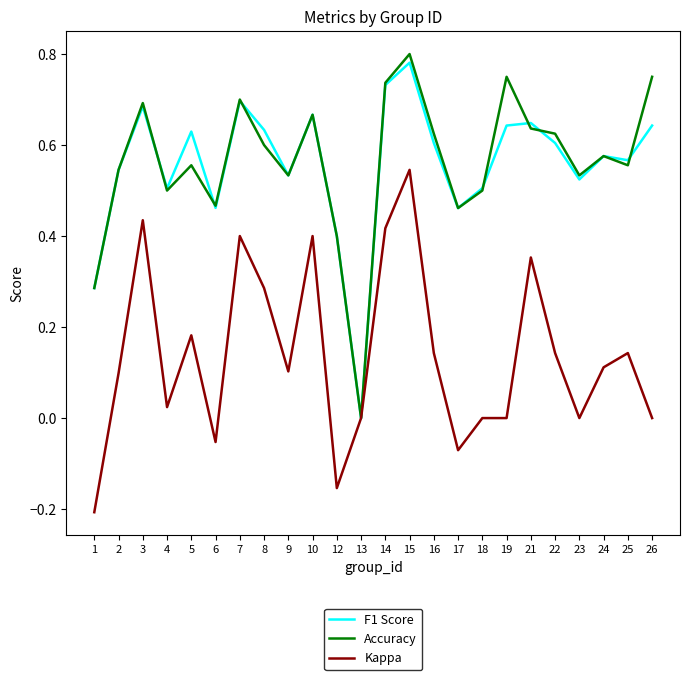

How many lines are shown in the chart?

3